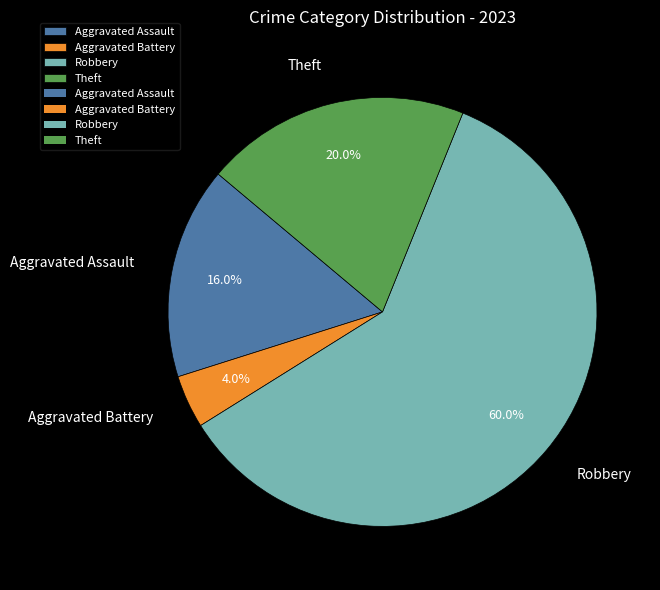

The Robbery slice represents 60% of the pie. True or false?

True